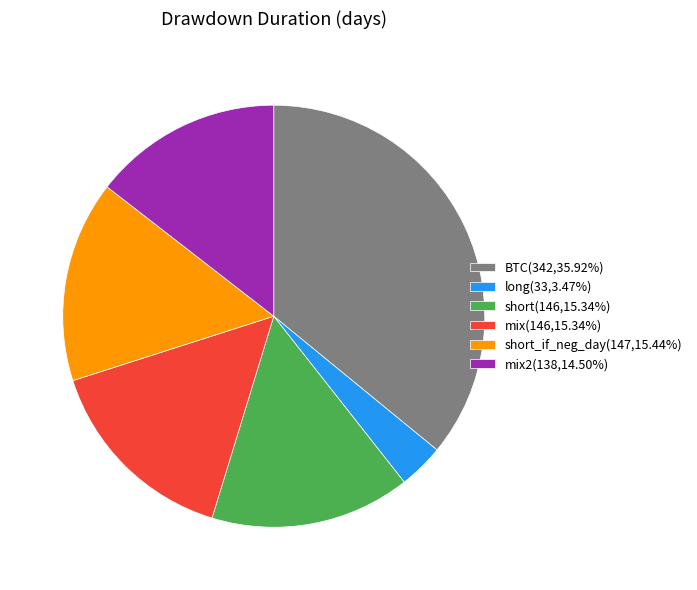

Is there any slice that represents more than half of the pie?

No